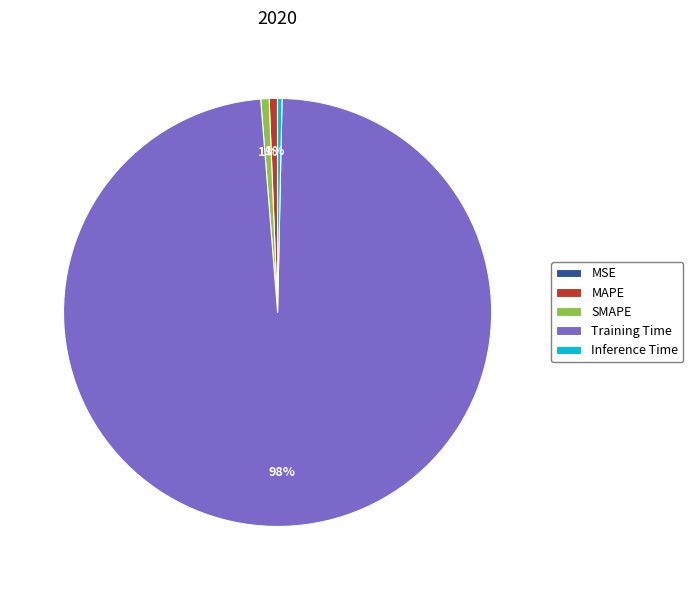

True or false: MAPE accounts for 11% of the total.

False